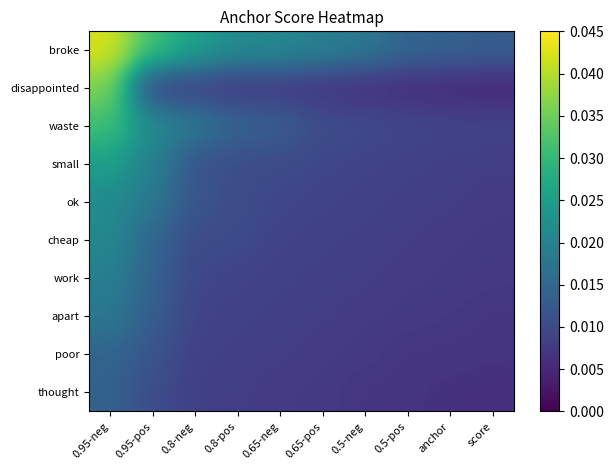

At which category is the sum across all series the highest?

0.95-neg